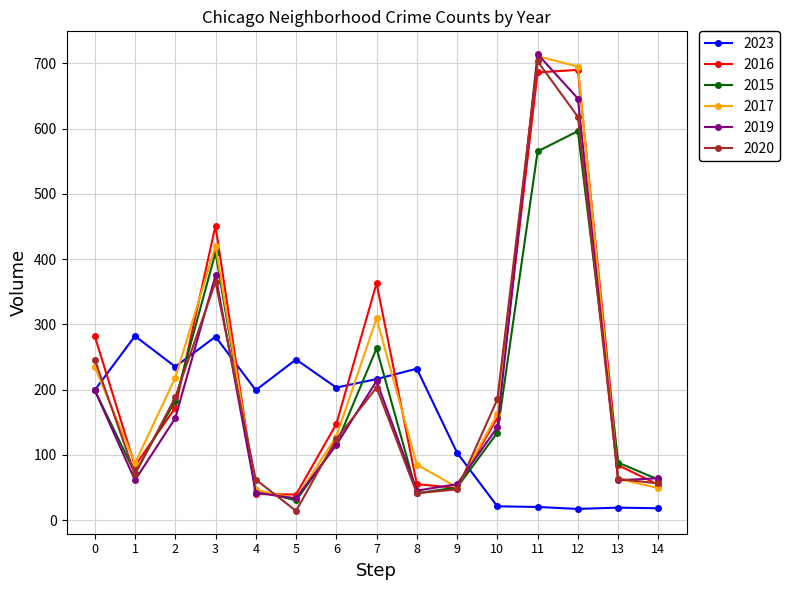

Count the number of categories in the chart.

15